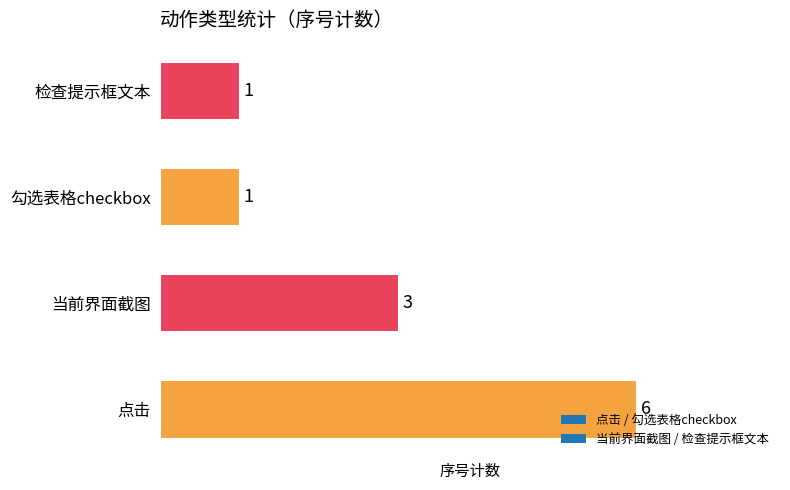

Where is the data nearest to the value 3?

当前界面截图